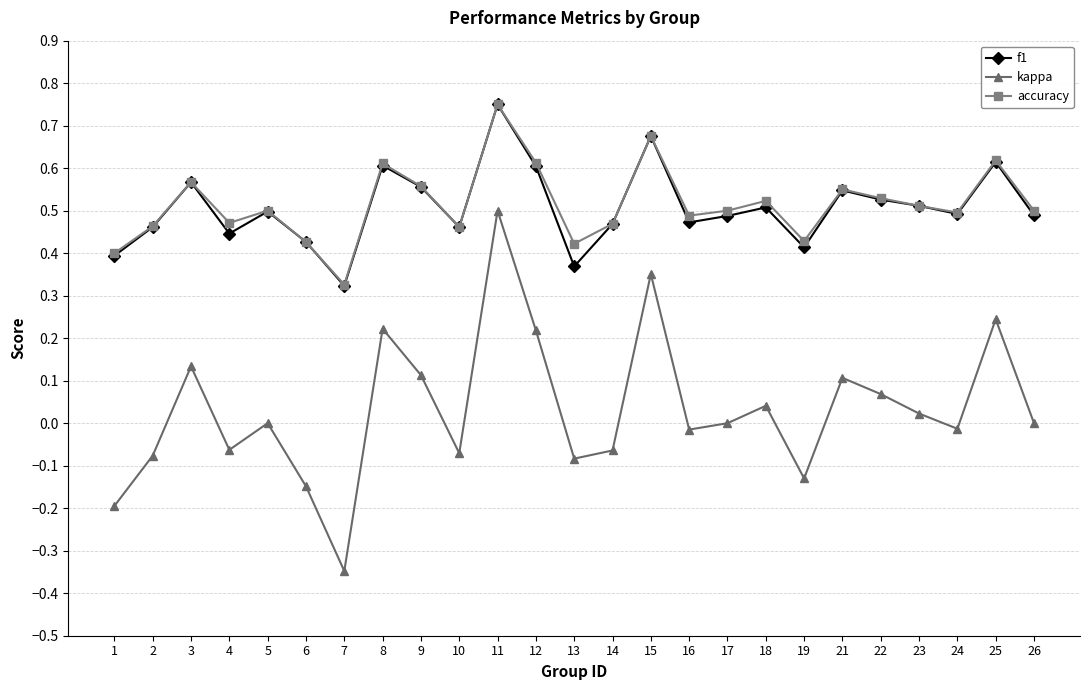

True or false: f1 and kappa cross at least once.

False